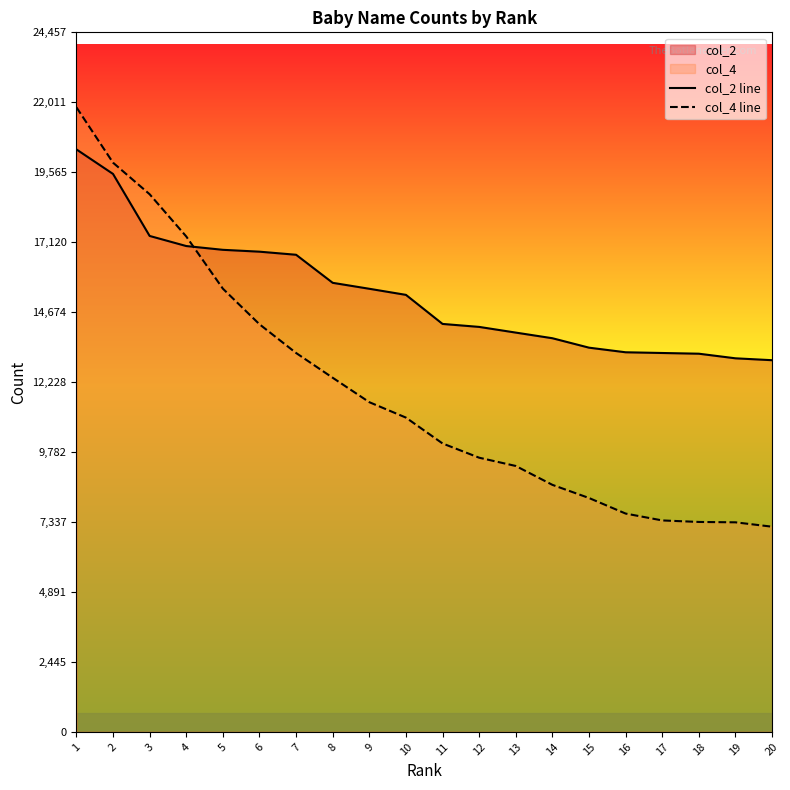

How many values in the col_2 line series are below 15279?

10